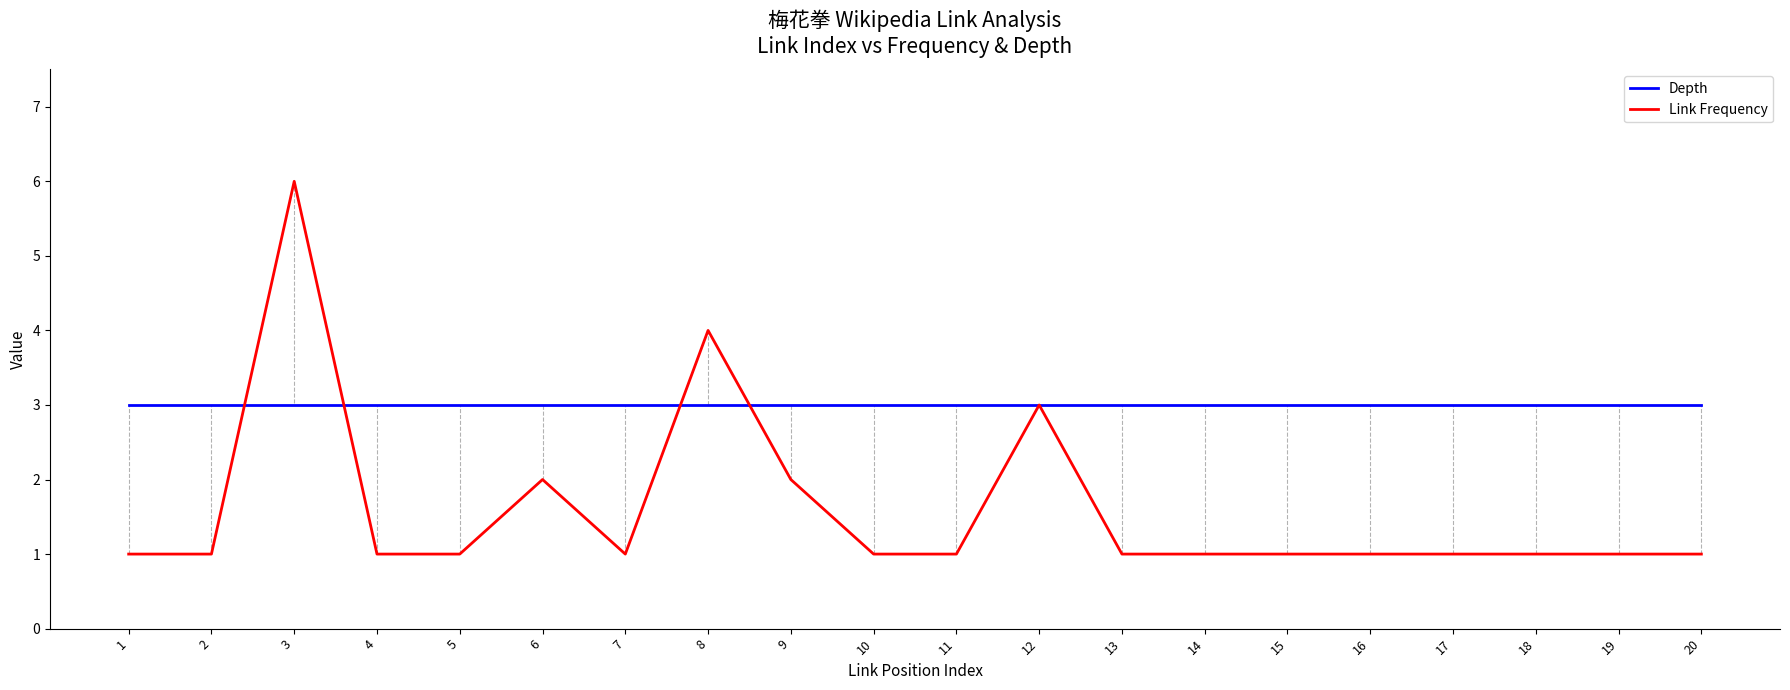

List the series in order of their peak value, highest first.

Link Frequency, Depth